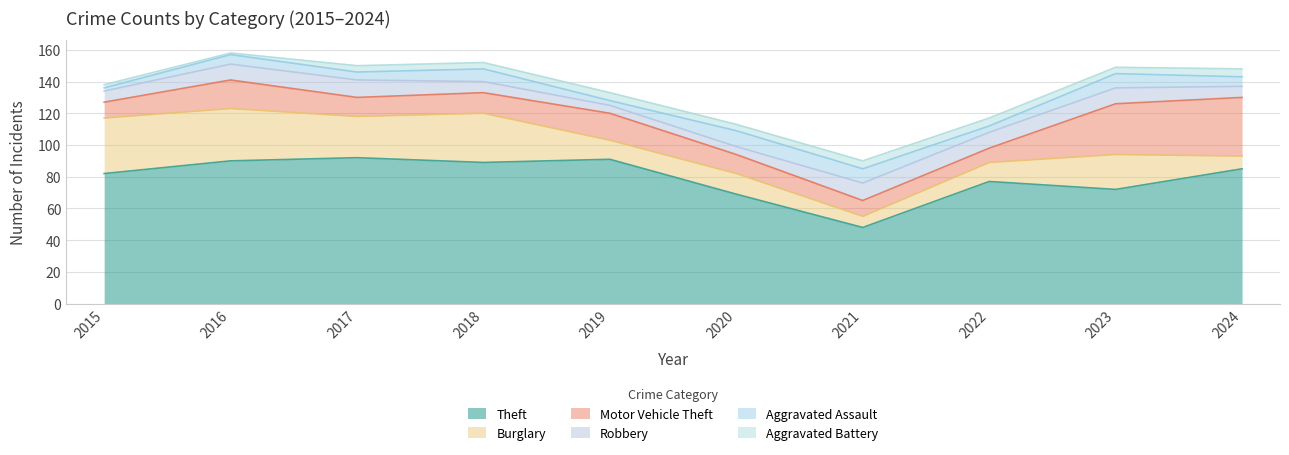

What is the highest value of the Robbery series?

11